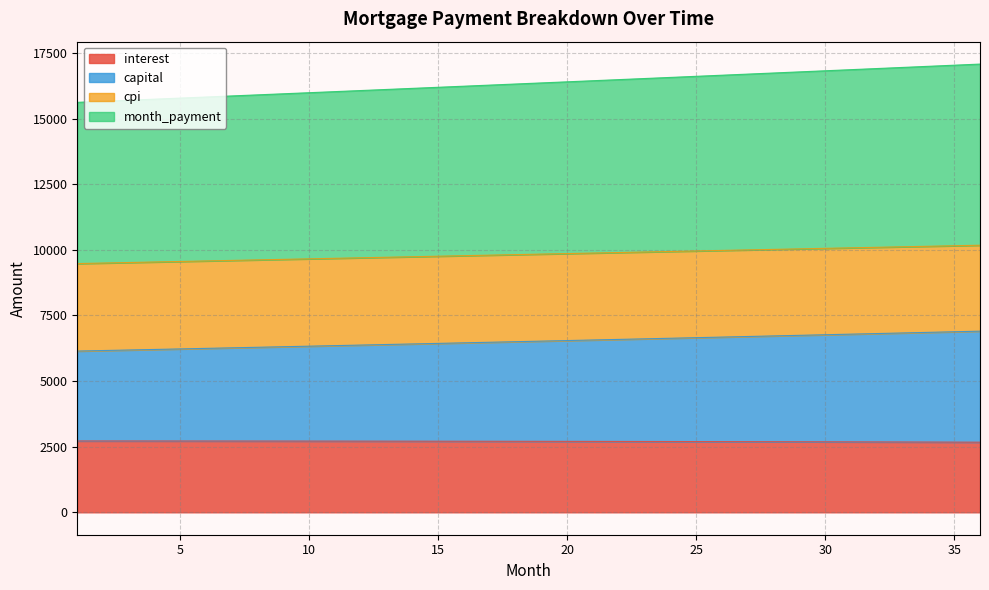

What are all the series names shown in the legend?

interest, capital, cpi, month_payment